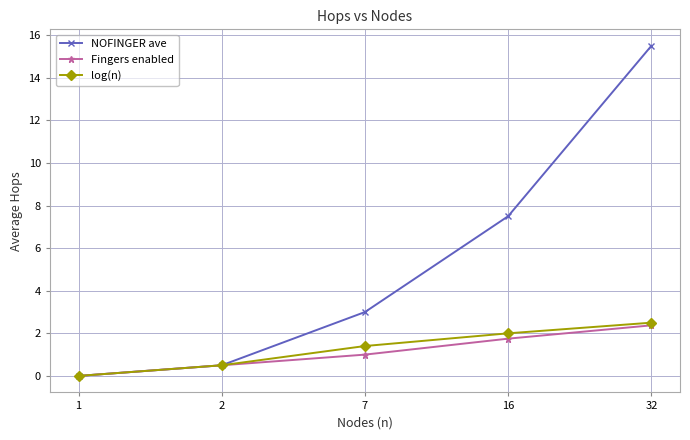

What is the greatest value displayed?

15.5